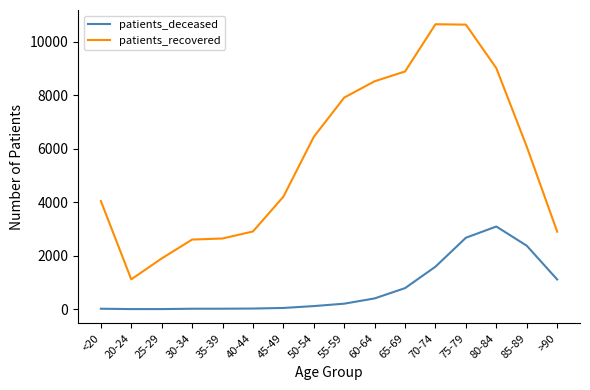

Which series has the largest total across all categories?

patients_recovered